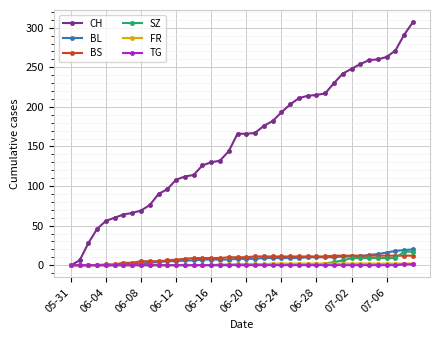

Which series has the widest spread of values?

CH